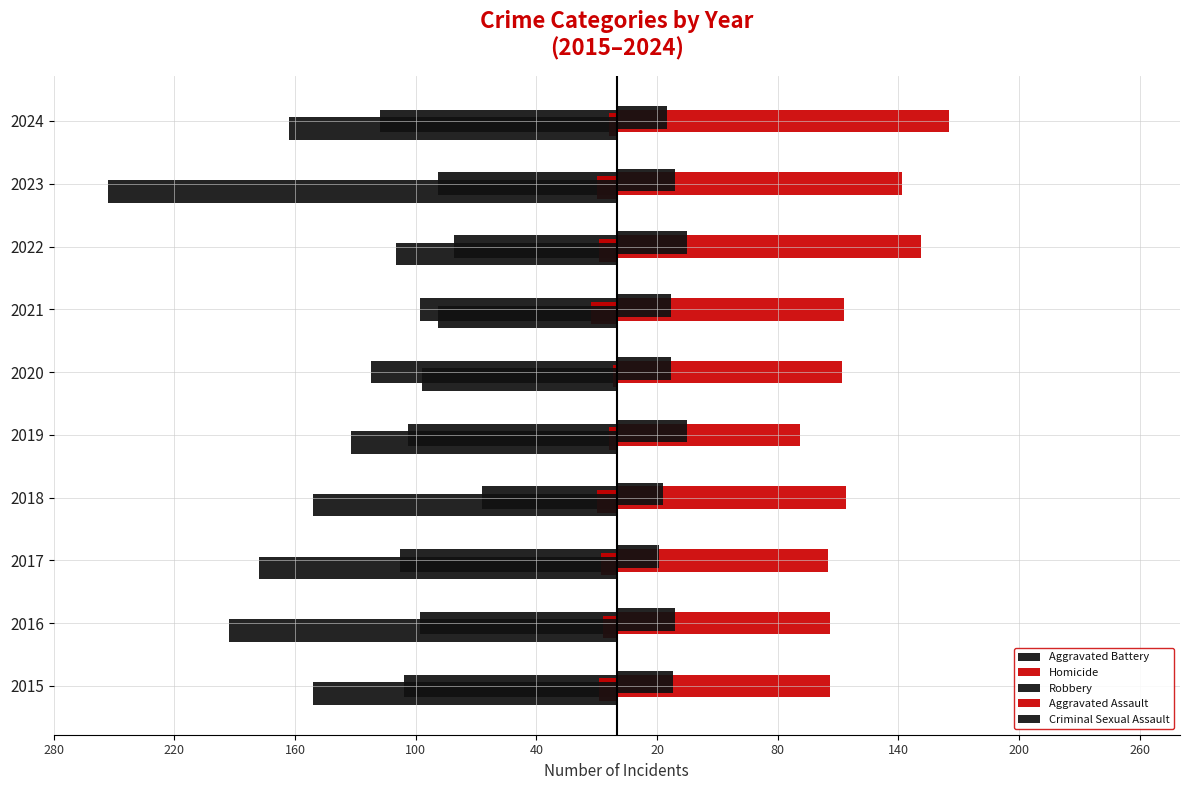

Does the chart contain stacked bars?

No